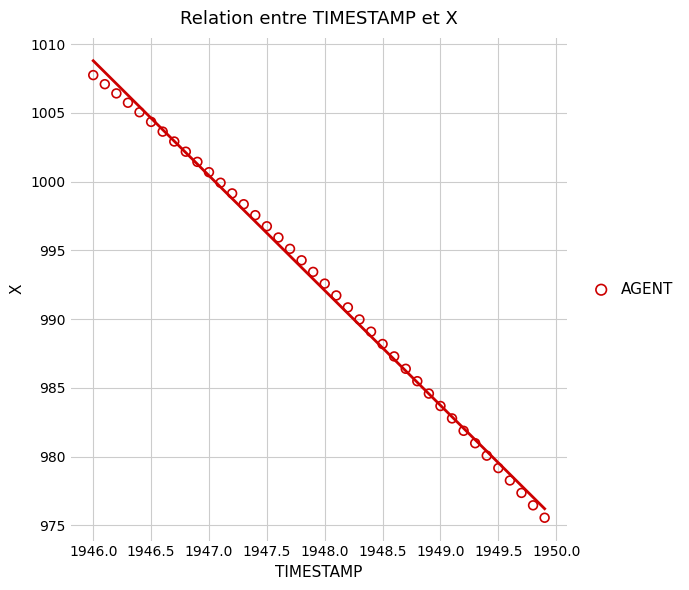

What is the range of X values (max minus min)?

3.9